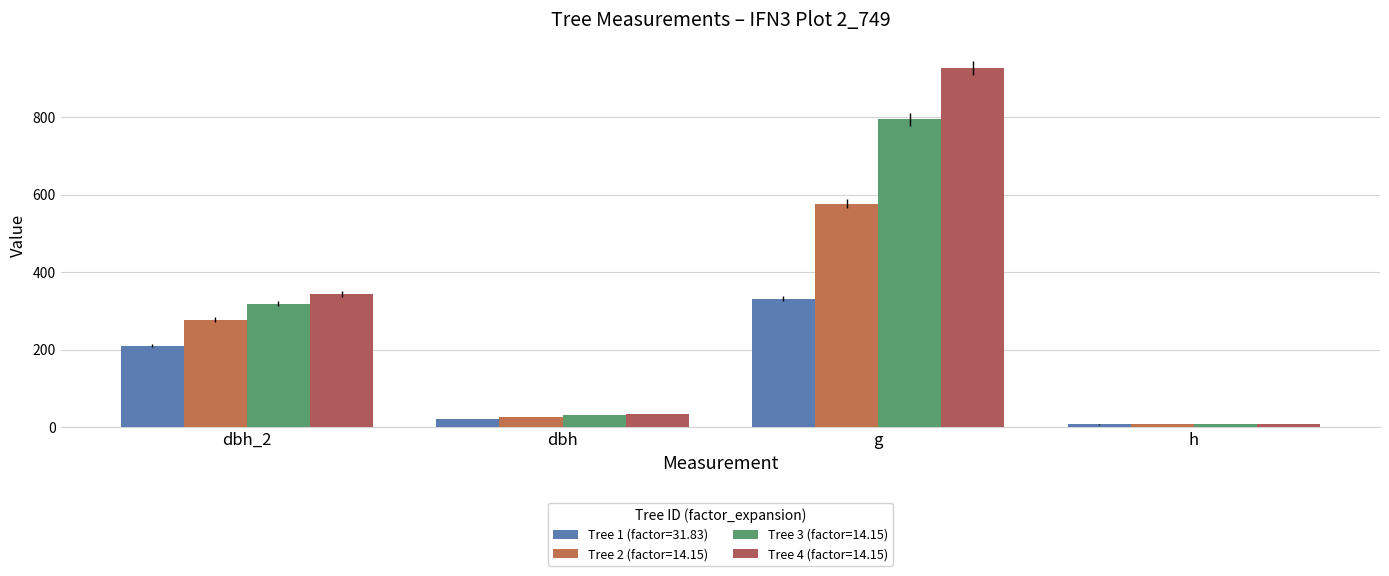

What position from the left is h?

4